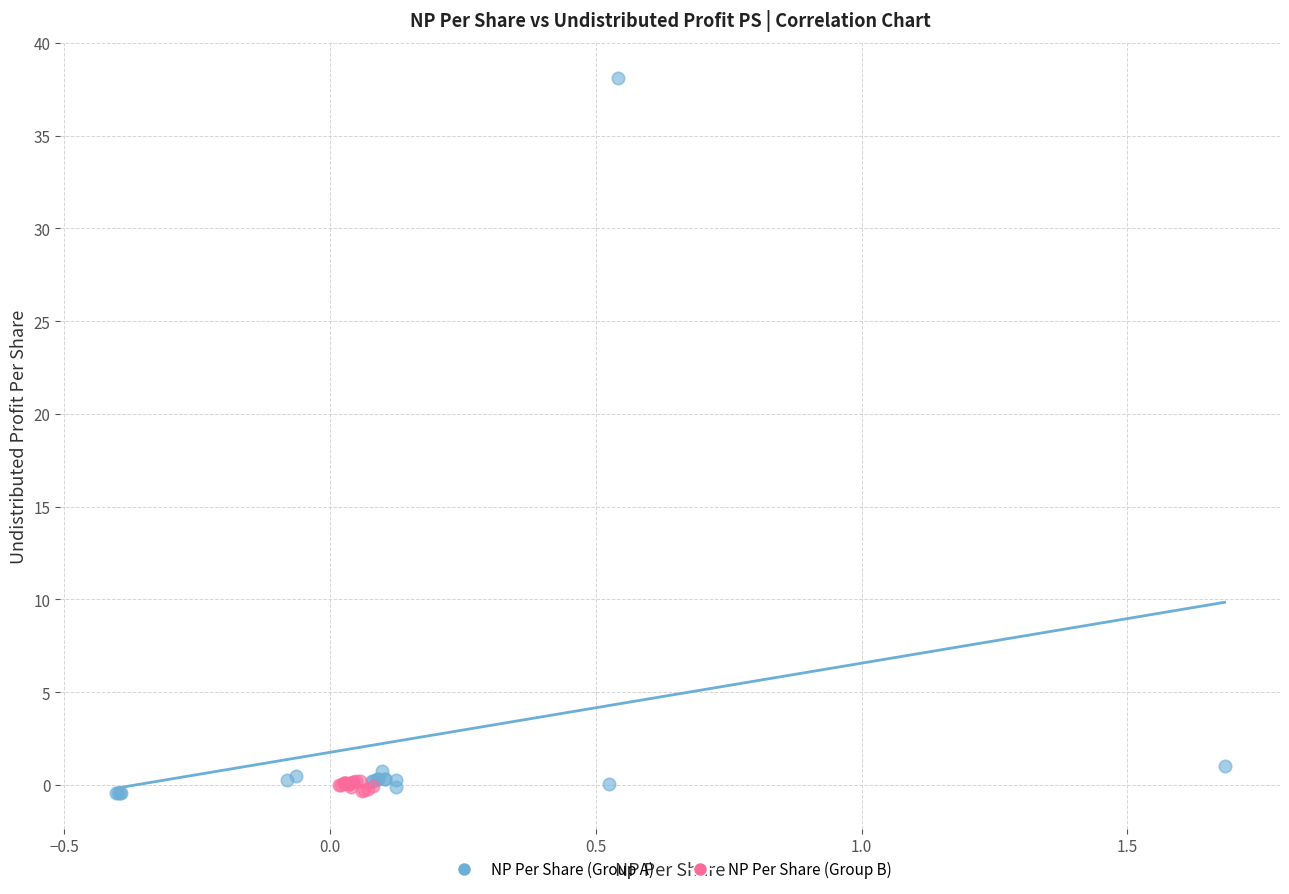

Which series has the widest spread of Y values?

NP Per Share (Group A)